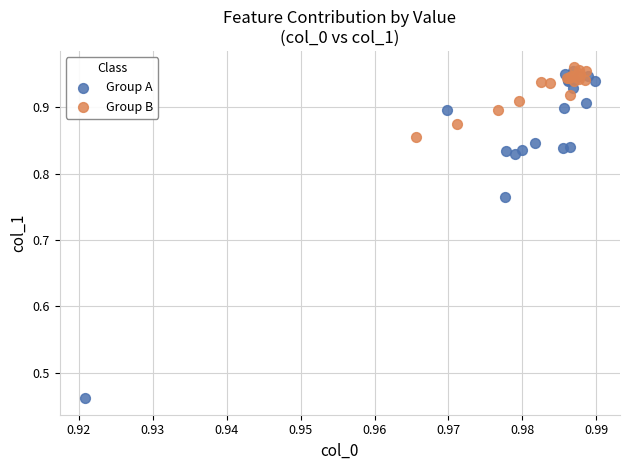

Which series has the largest Y range (max minus min)?

Group A